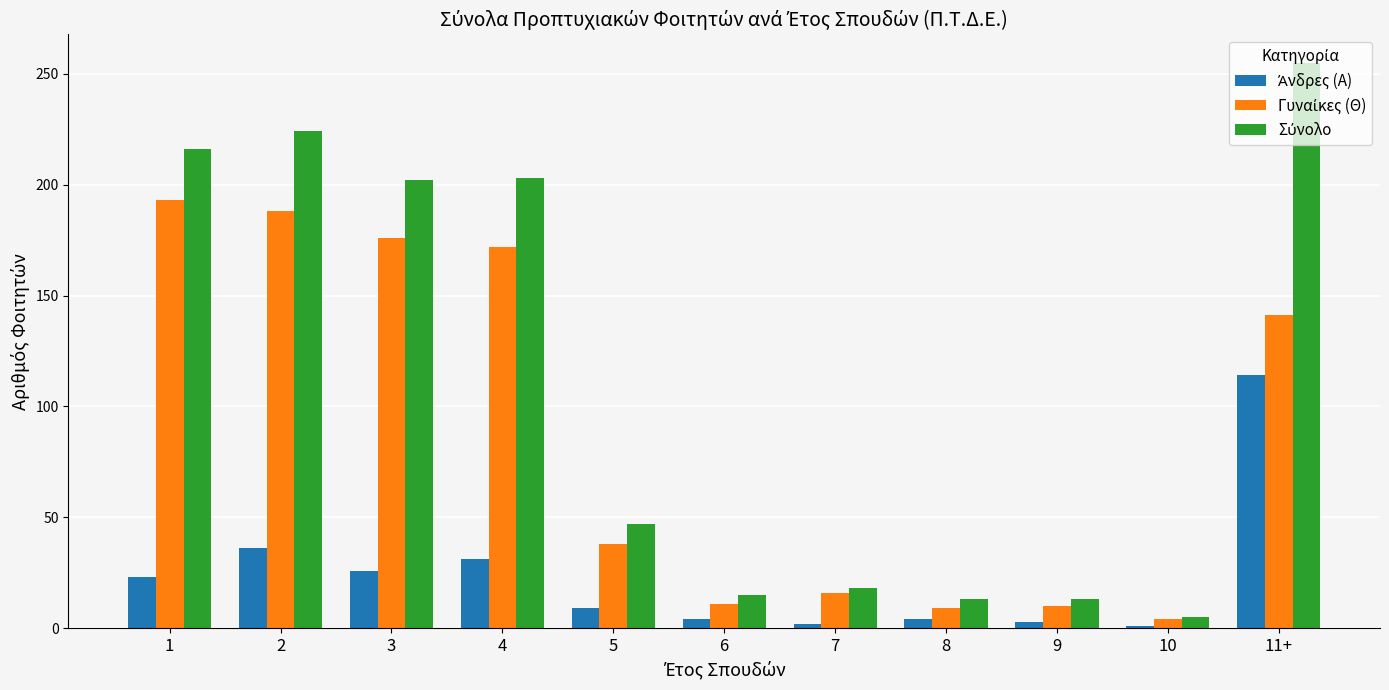

At which category is the sum across all series the highest?

11+